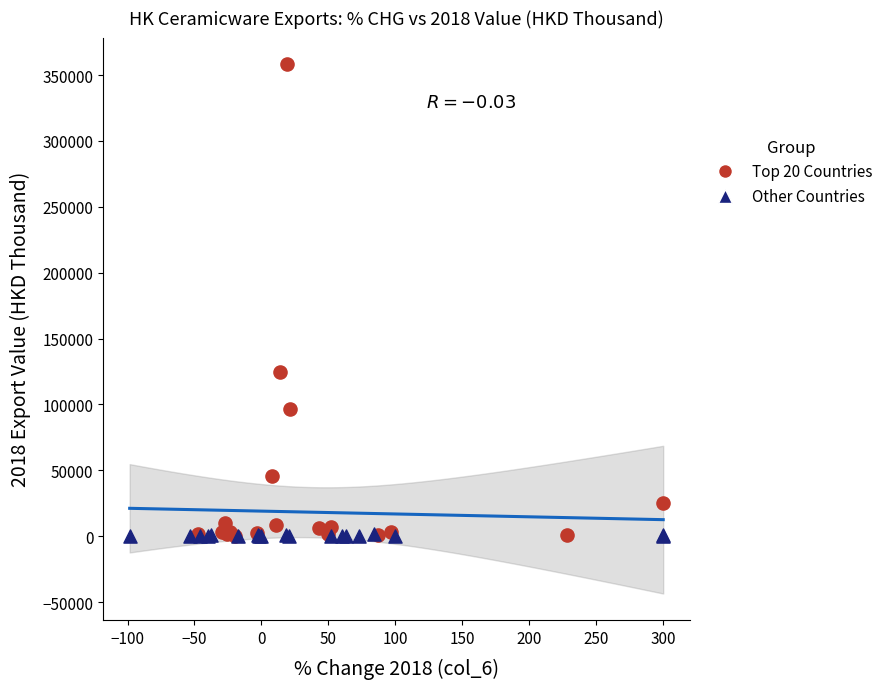

Which series reaches the maximum Y coordinate?

Top 20 Countries